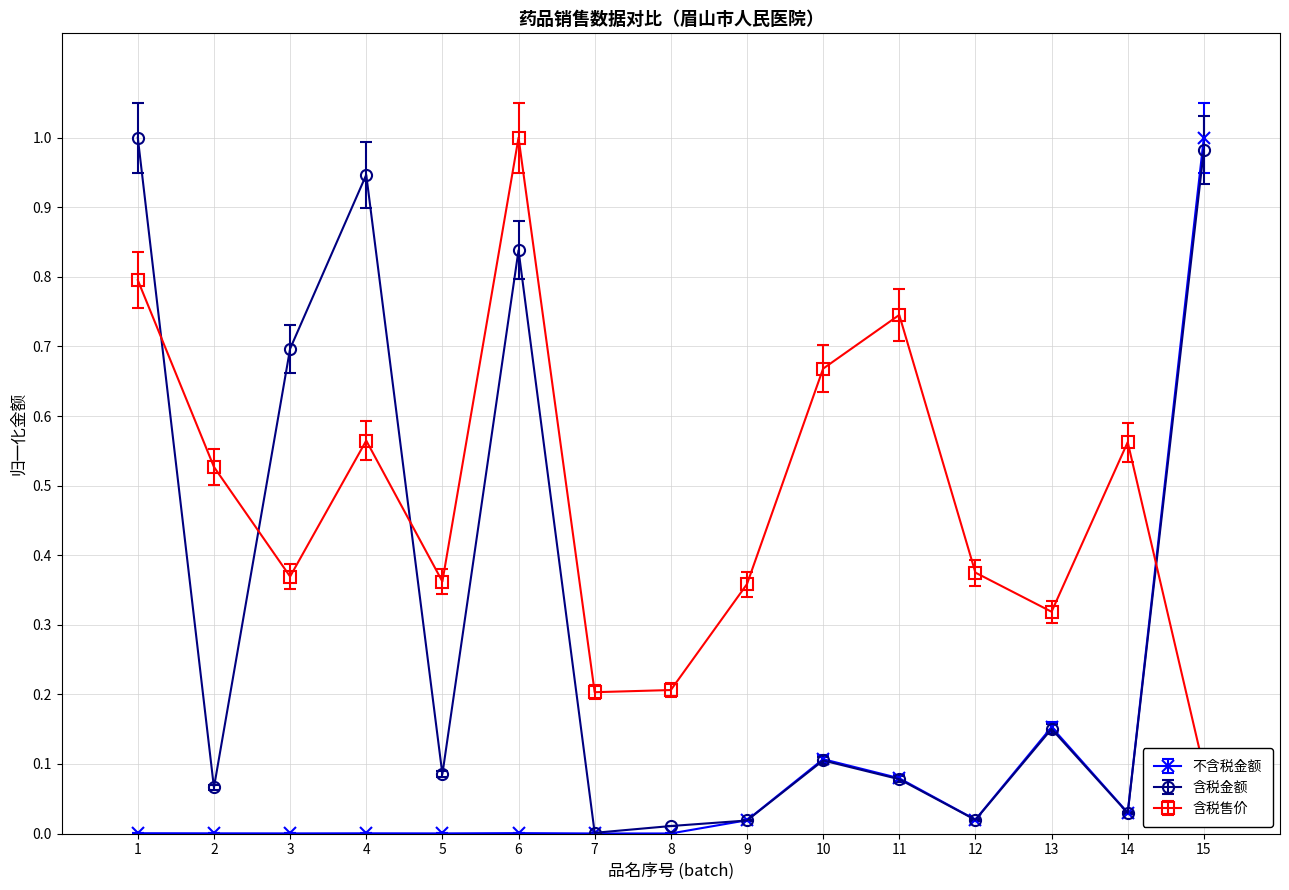

True or false: 含税金额 has more than 2 points higher than both neighbors.

True